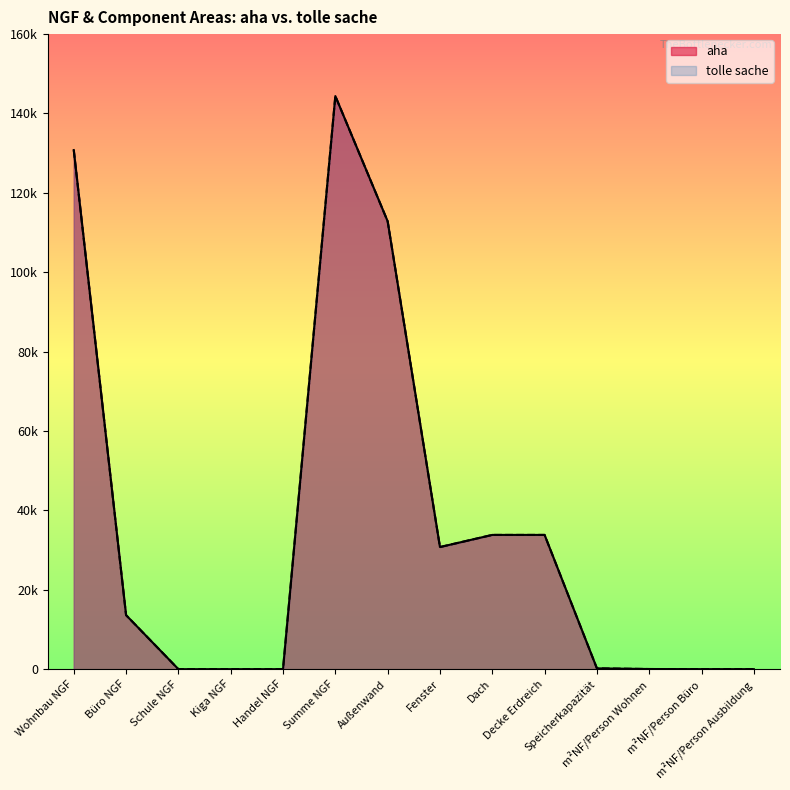

What position from the right is Decke Erdreich?

5